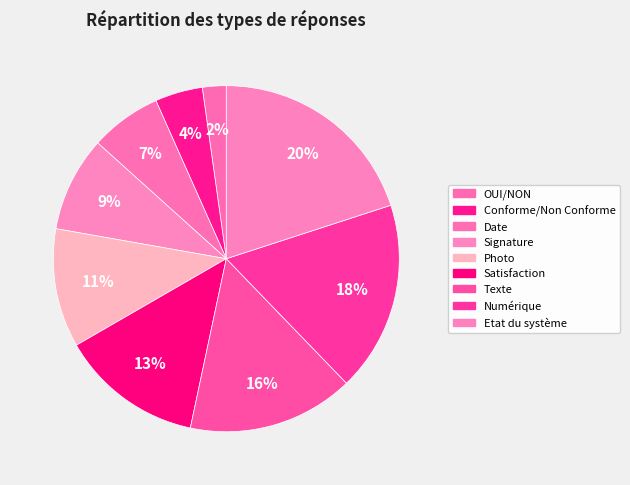

Which slice is the smallest?

OUI/NON